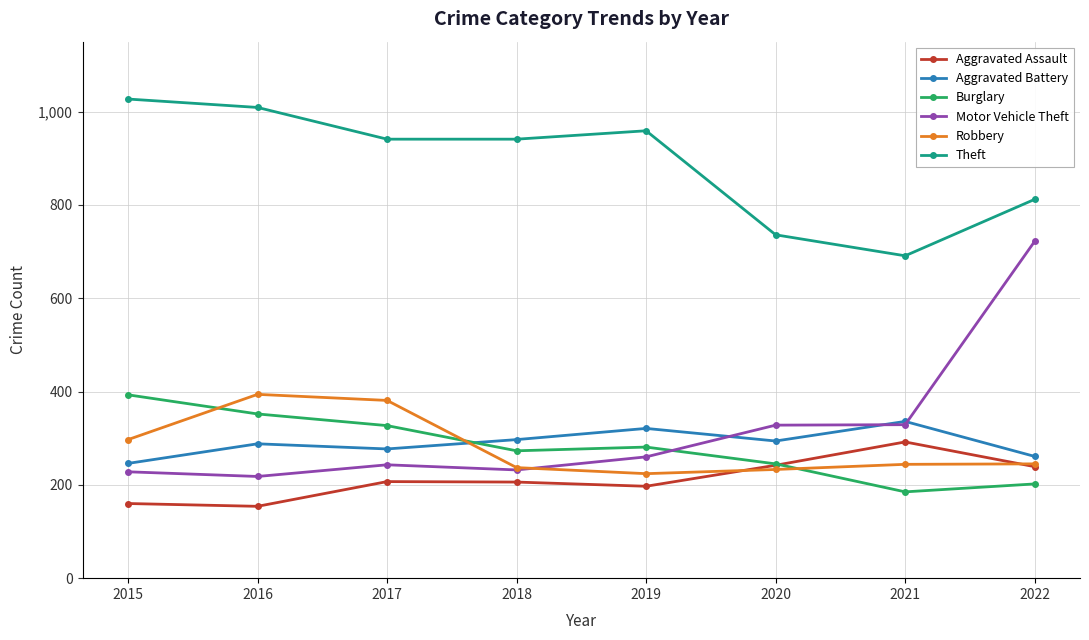

What is the difference between the second highest and minimum values in the Aggravated Battery series?

75